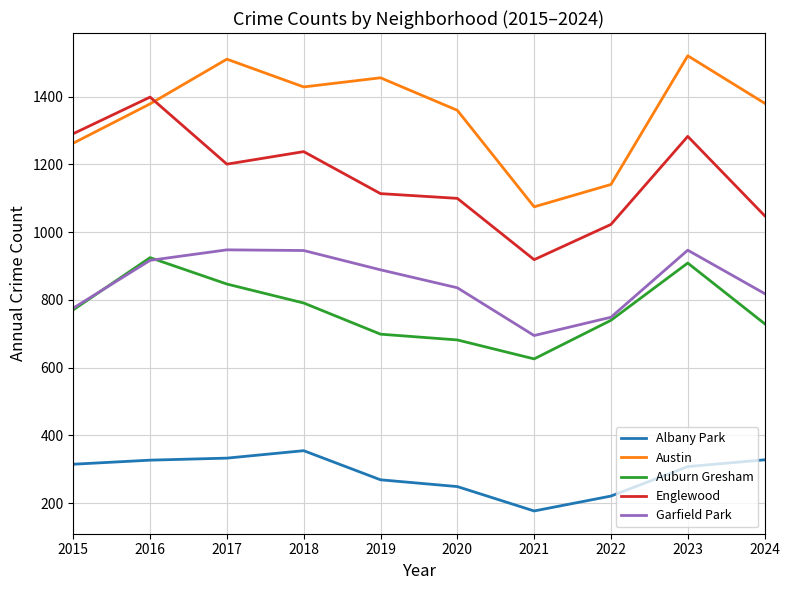

True or false: Garfield Park has a value of 478 at 2023.

False